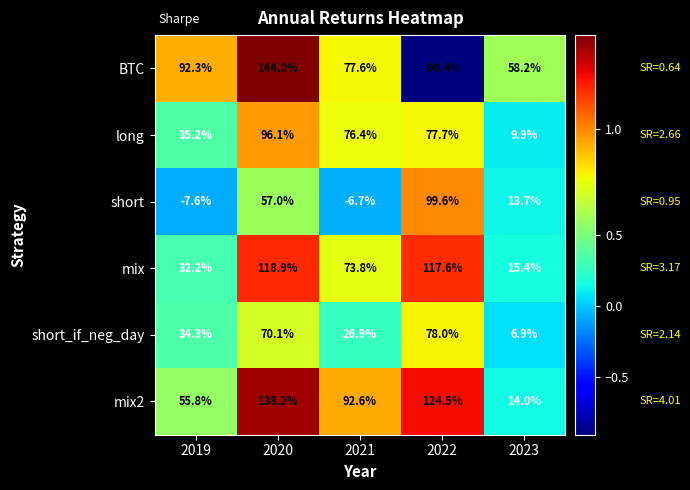

At which category does the chart reach its minimum across all series?

2022